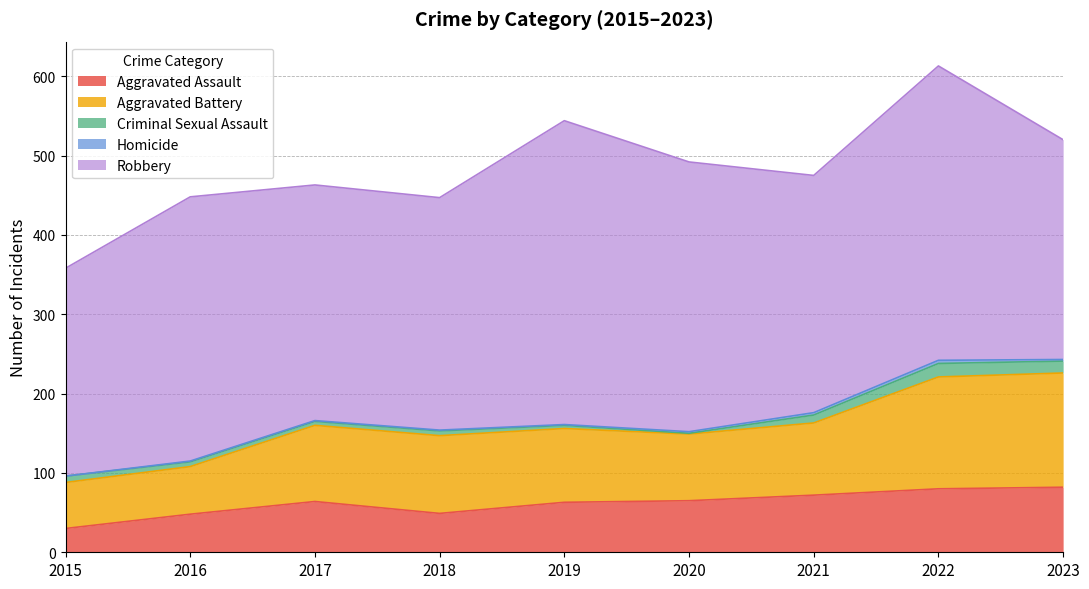

What is the lowest value of the Aggravated Battery series?

58